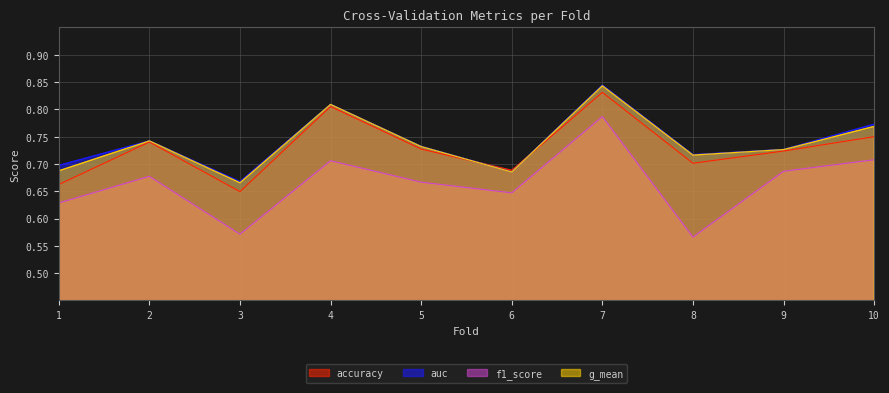

Is it true that g_mean equals 0.7 at 1?

True